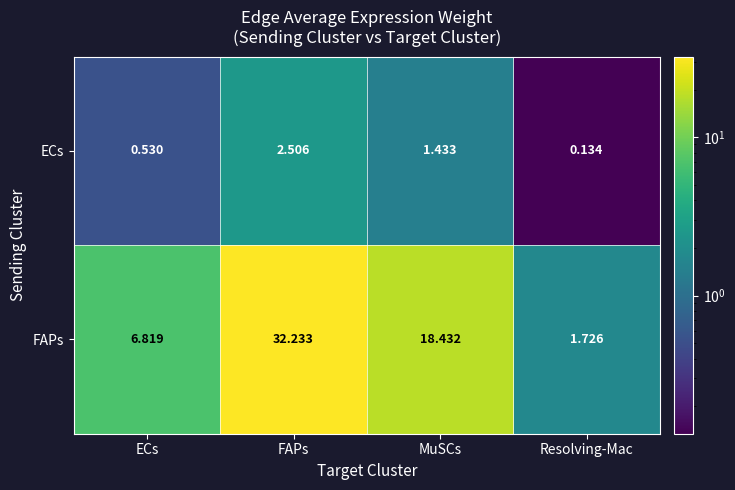

At which label is FAPs closest to 16?

MuSCs